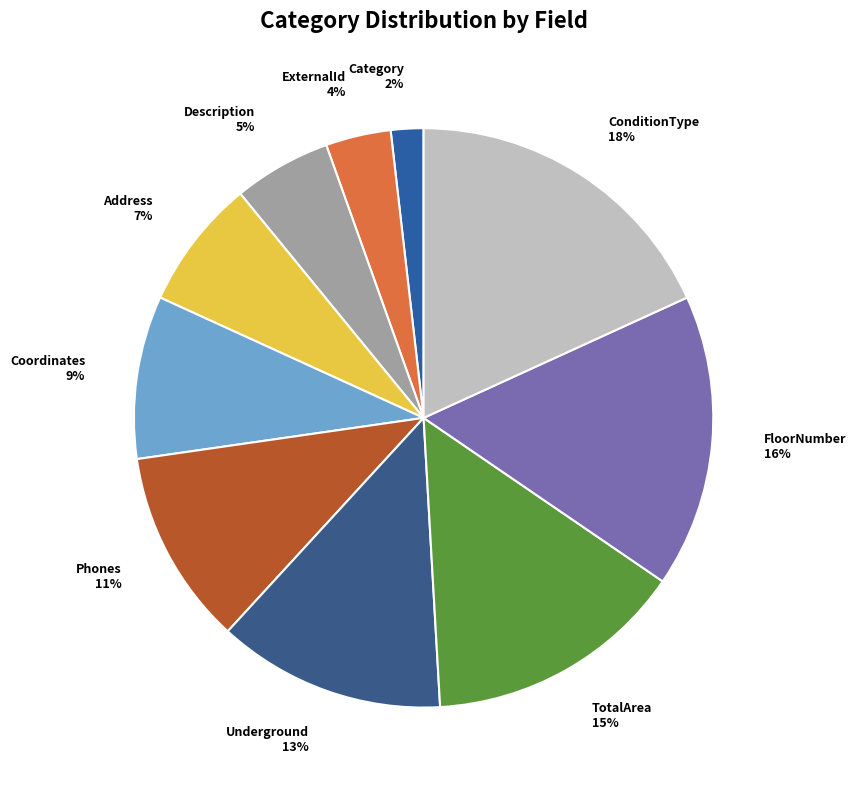

Is it true that Coordinates is 9% of the pie?

True